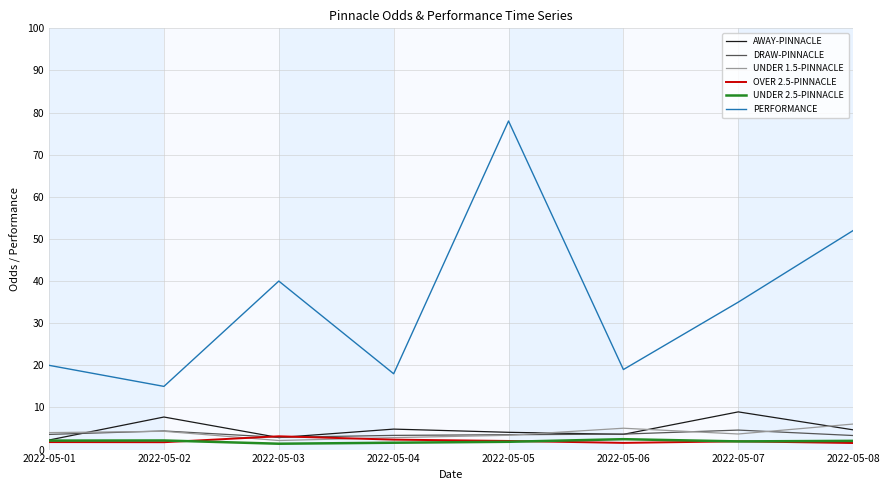

Which series has the widest spread of values?

PERFORMANCE